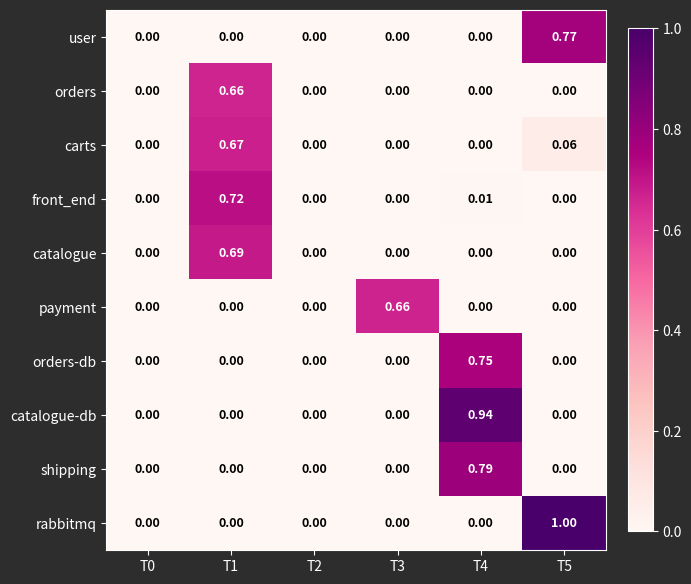

Which series has the largest total across all categories?

rabbitmq